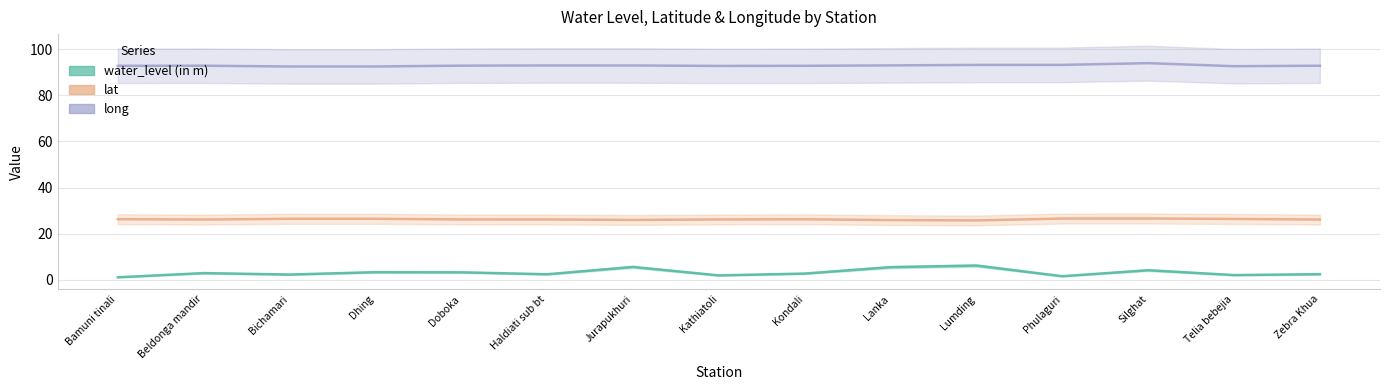

What is the sum of the long values at Lumding and Lanka?

186.1